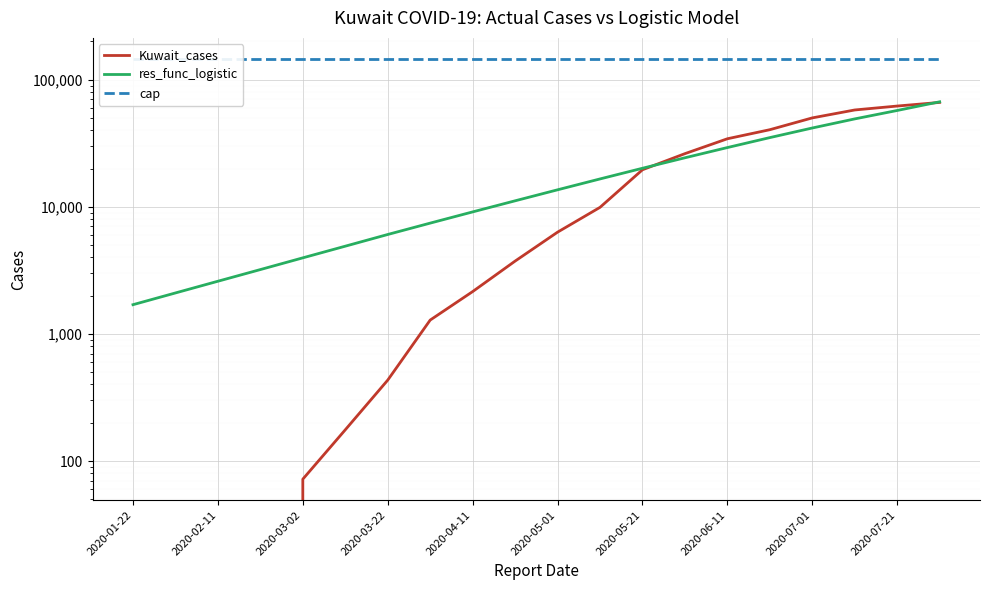

The value of res_func_logistic at 2020-05-01 is 23841.9. True or false?

False